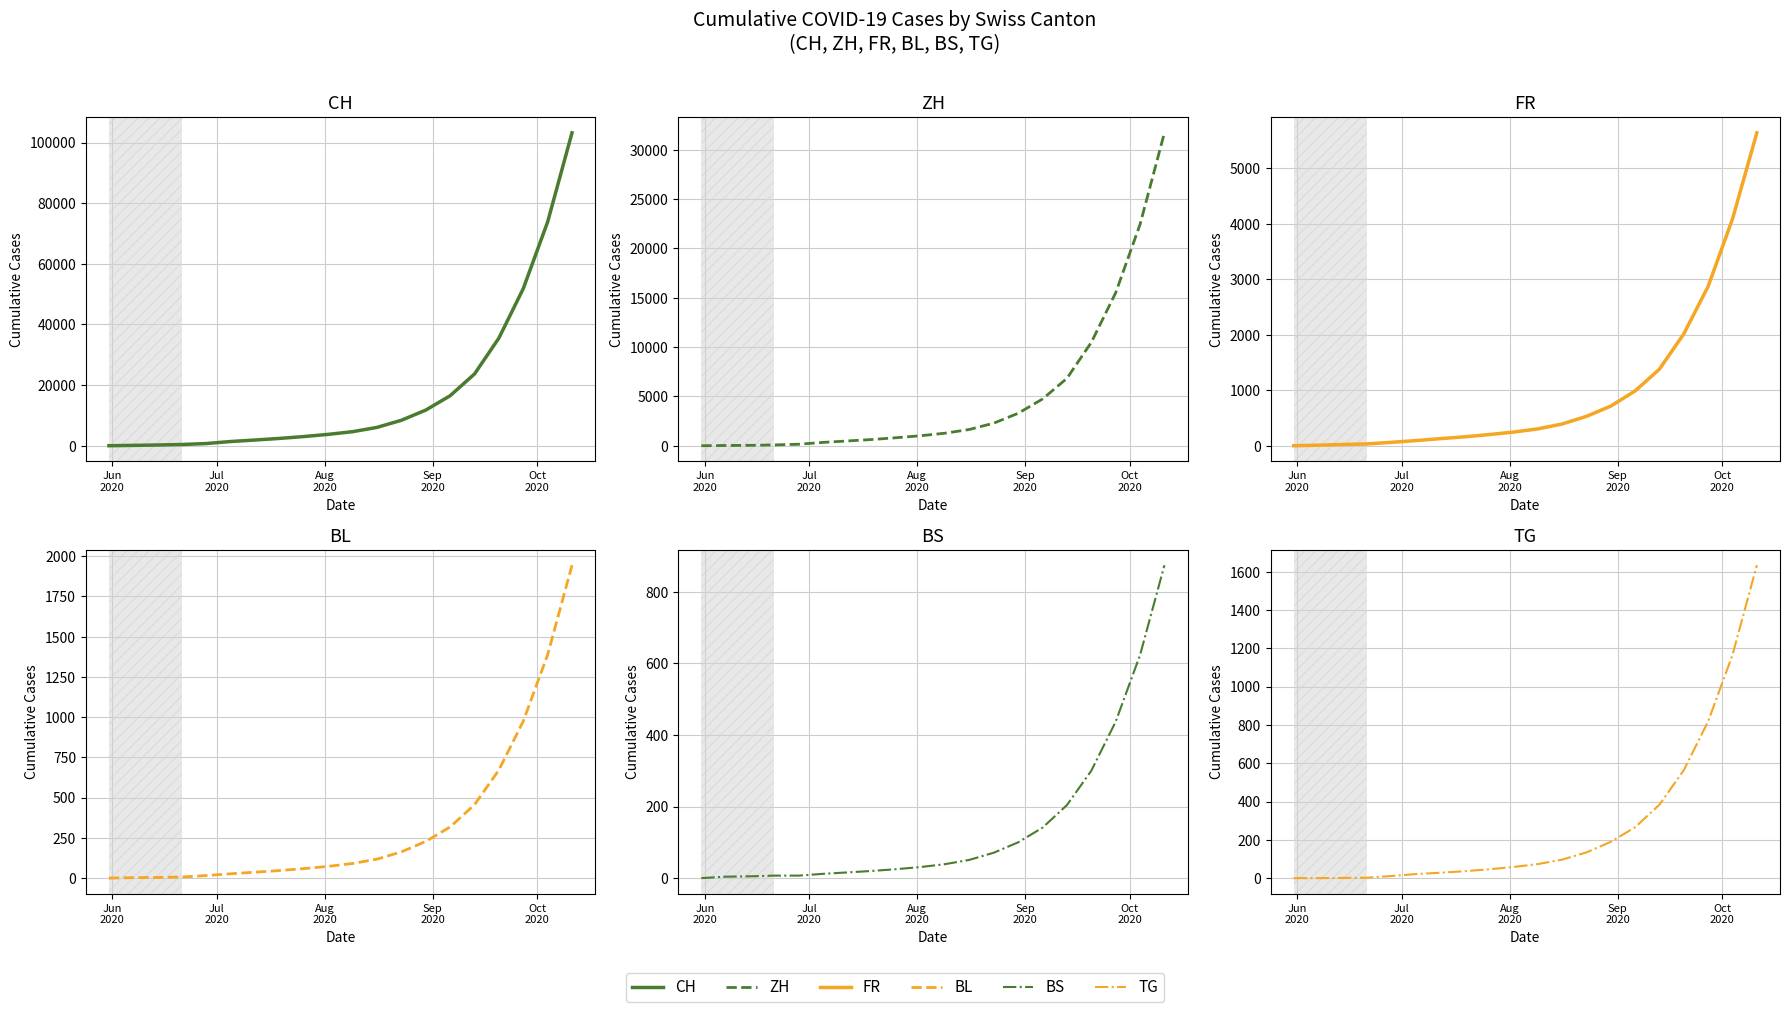

At how many categories does at least one series exceed 79085?

1